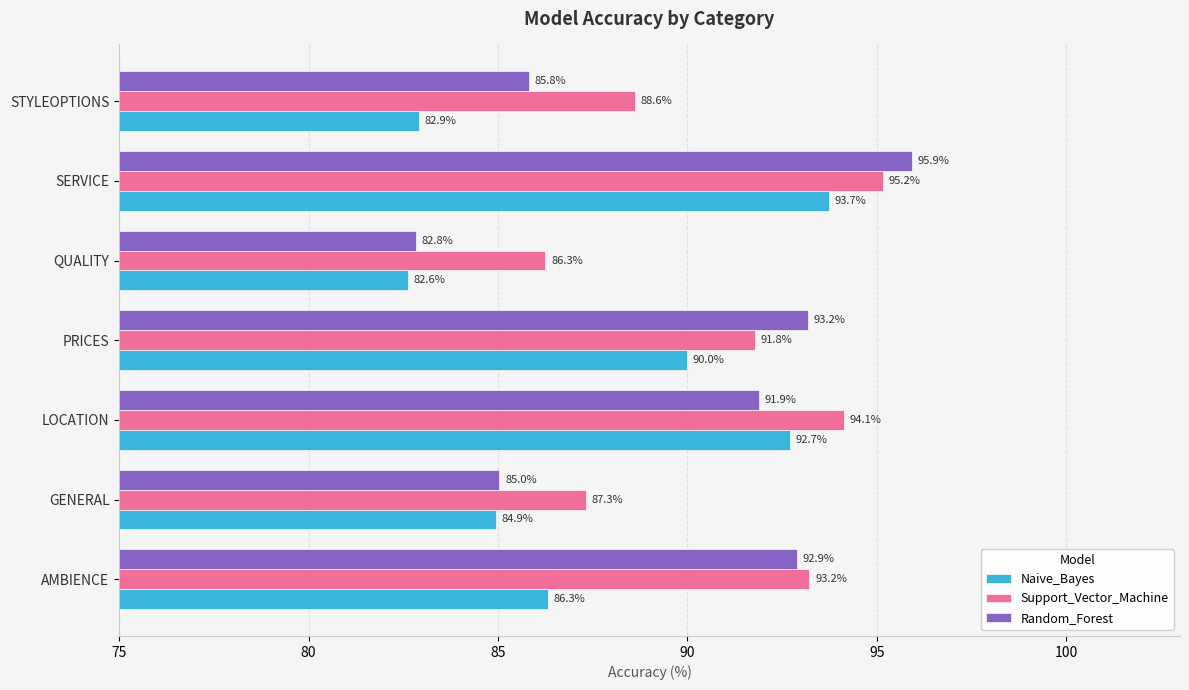

Which series has the largest total across all categories?

Support_Vector_Machine